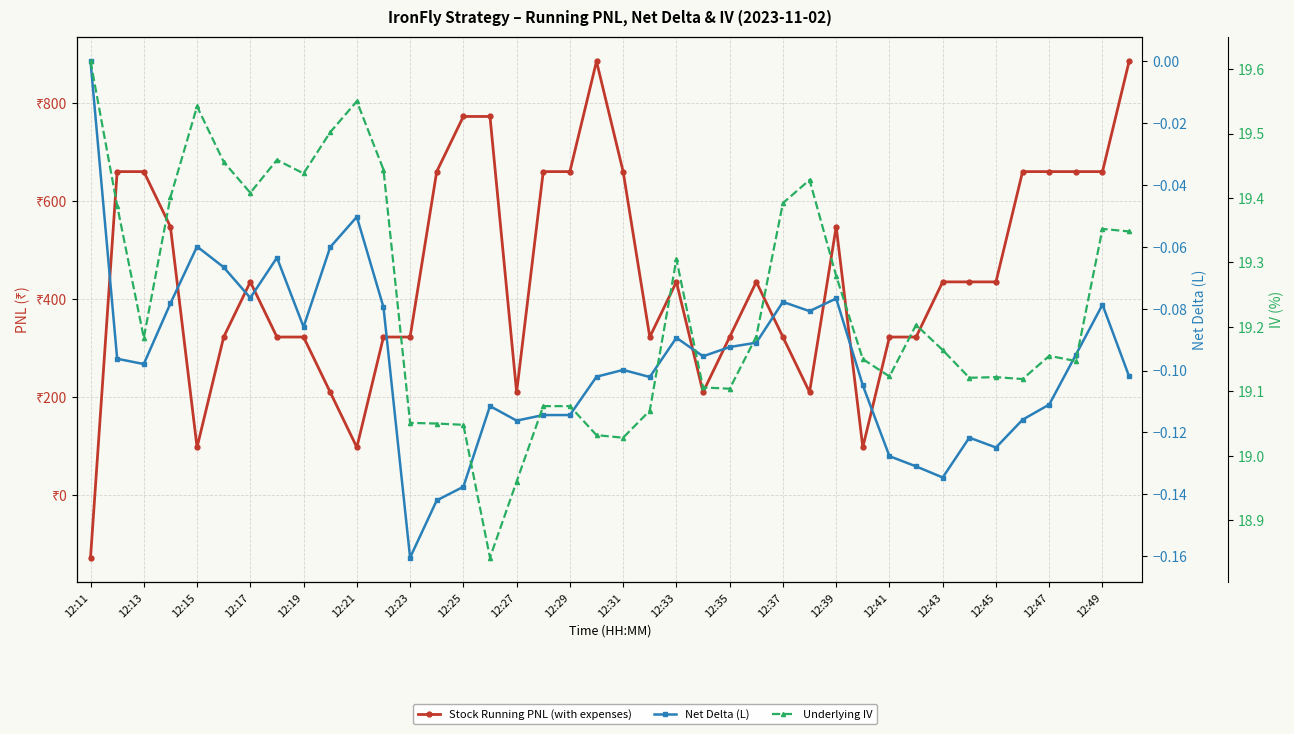

Which series has the largest total across all categories?

Stock Running PNL (with expenses)